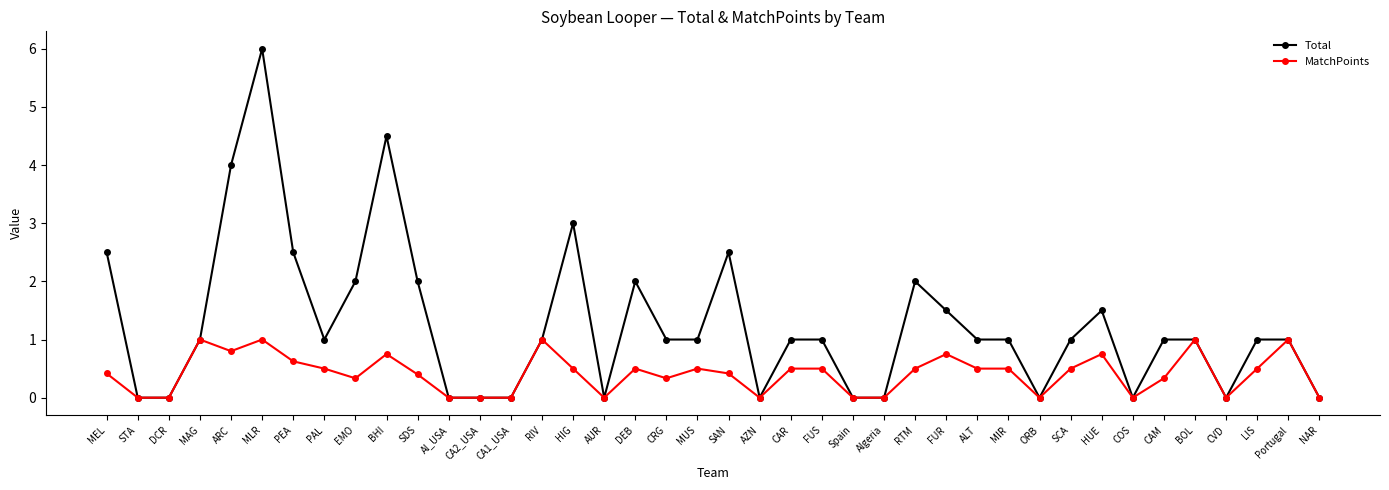

How many lines are shown in the chart?

2